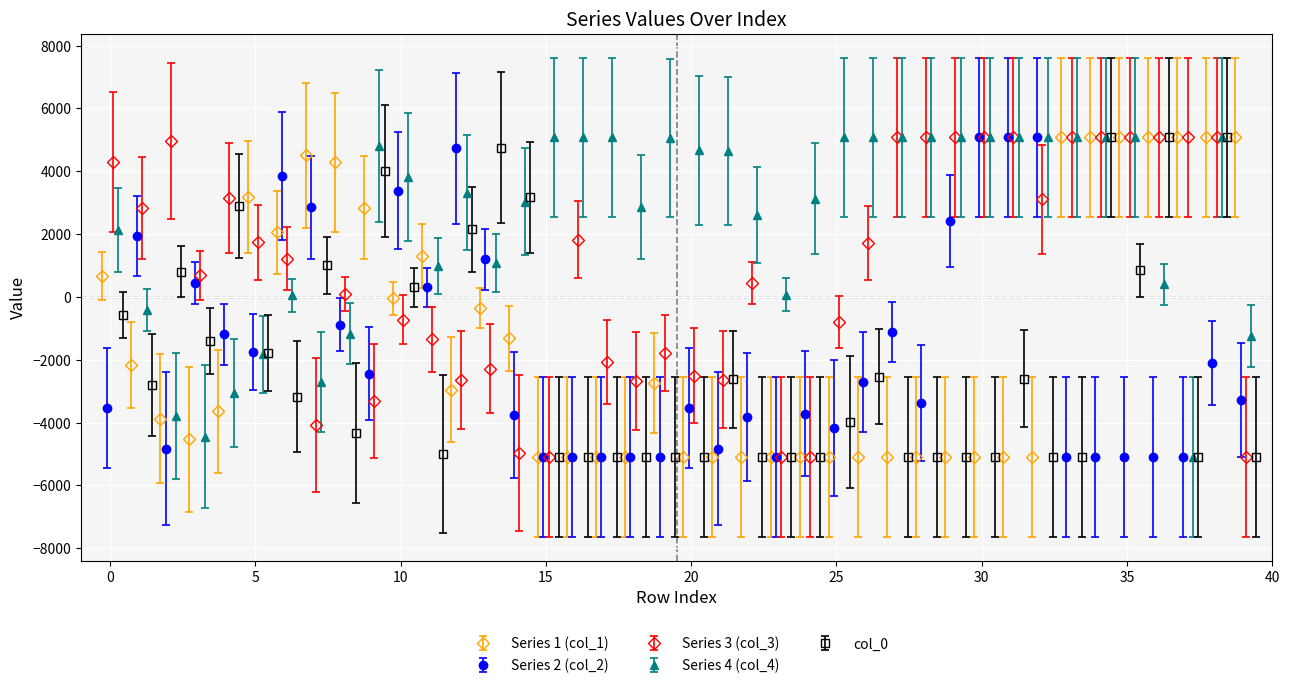

How many values in the col_3 series exceed 1220?

20